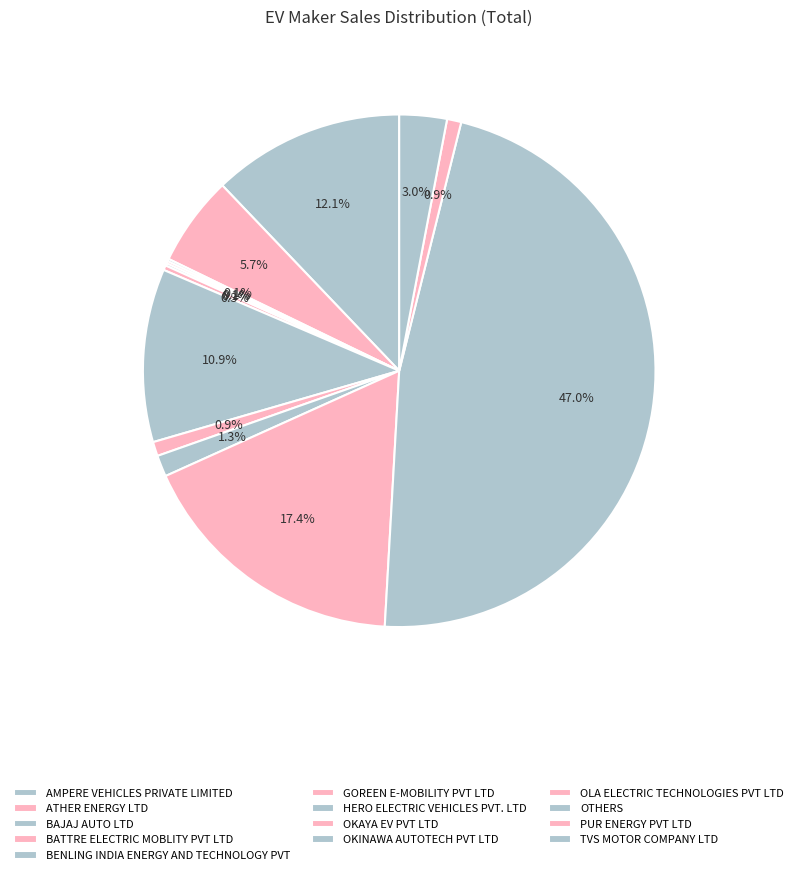

Combined, what portion of the pie is GOREEN E-MOBILITY PVT LTD and ATHER ENERGY LTD?

6.0%